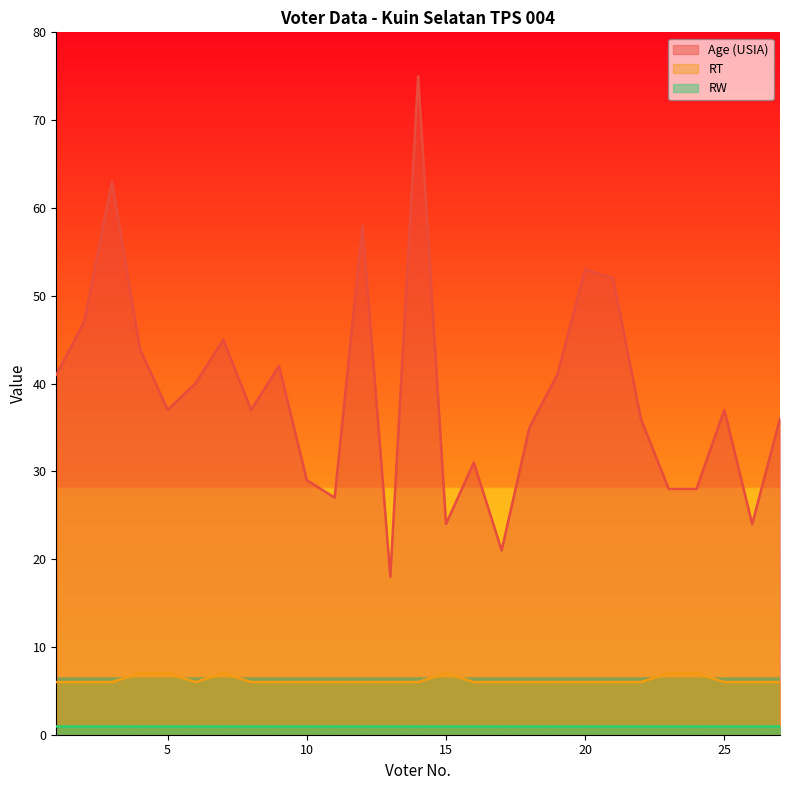

What is the average value of the Age (USIA) series?

39